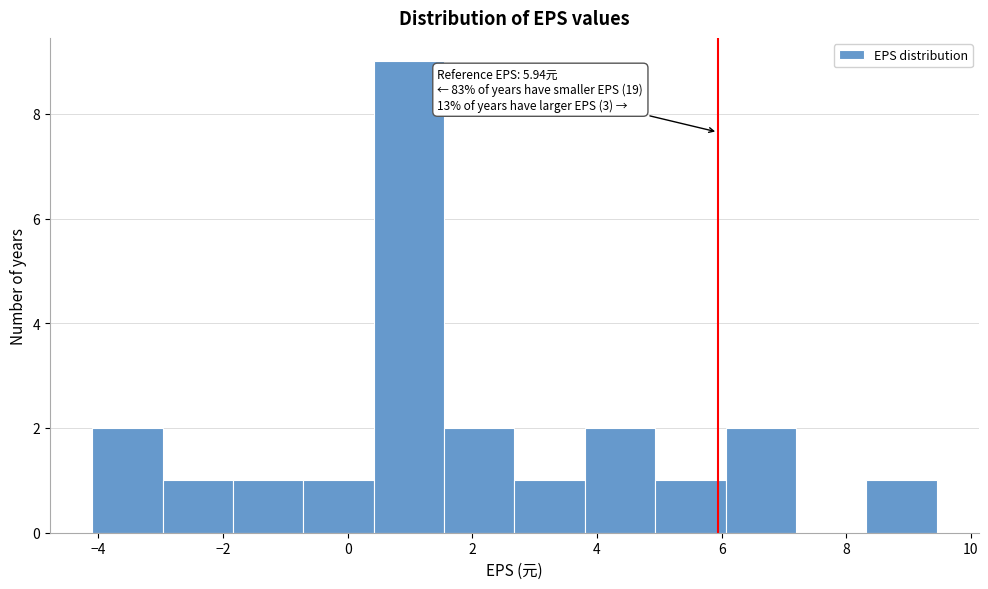

Which range on the x-axis has the tallest bar?

0.4 to 1.6